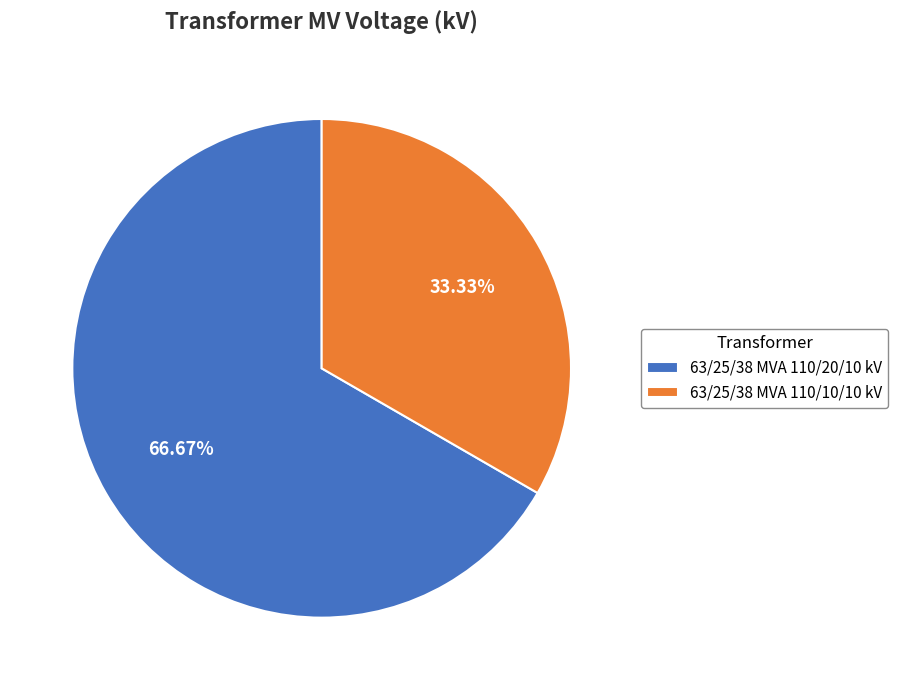

Is there any slice that represents more than half of the pie?

Yes